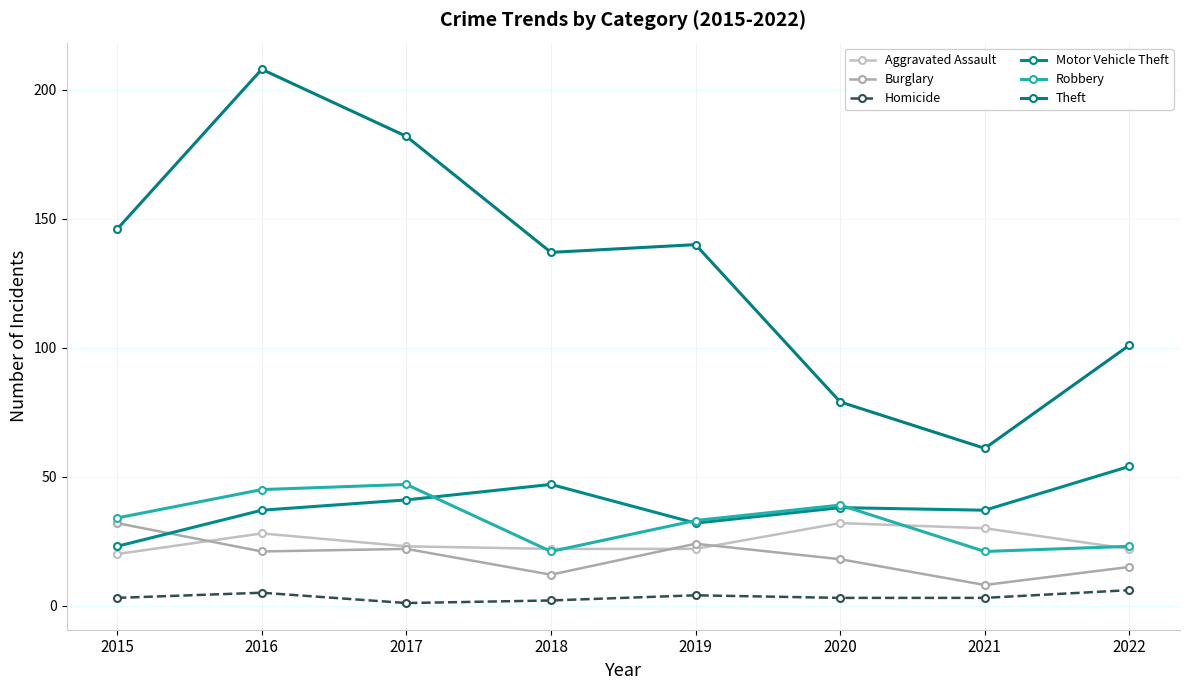

The Motor Vehicle Theft series shows 41 at 2017. True or false?

True